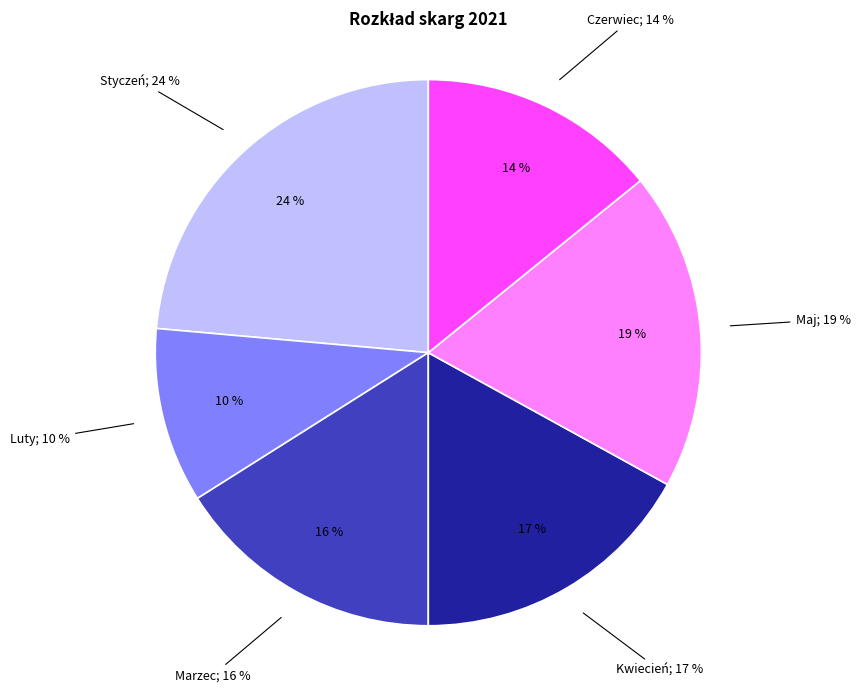

How many segments does this pie chart have?

6